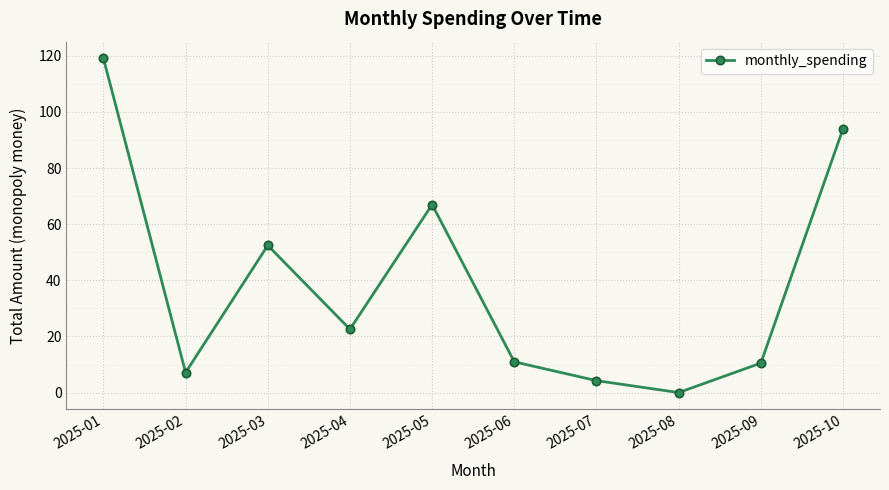

Approximately how many times larger is the value at 2025-06 compared to 2025-09?

1.0